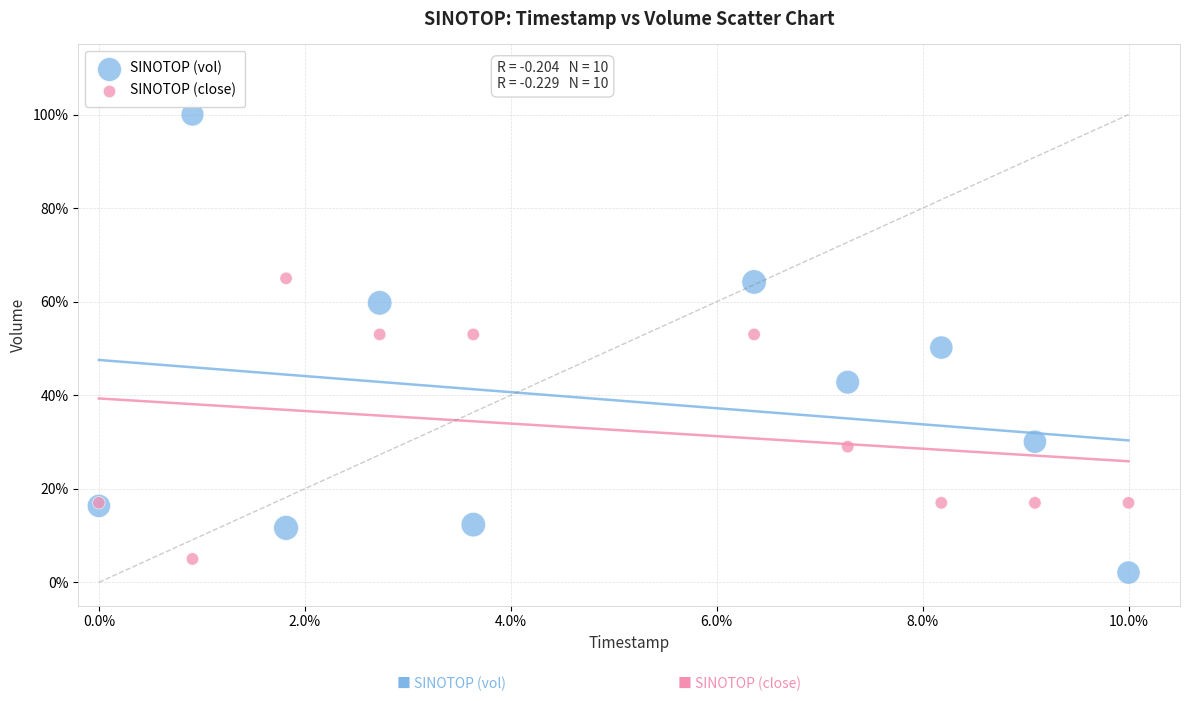

What are all the series names shown in the legend?

SINOTOP (vol), SINOTOP (close)